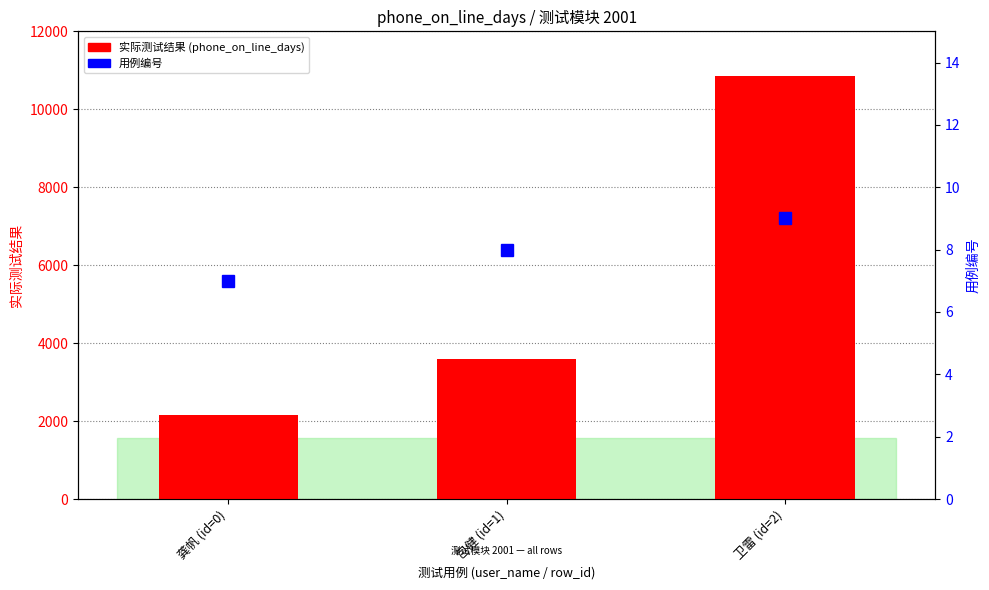

What is the difference between the 用例编号 values at 包健 (id=1) and 卫雷 (id=2)?

1